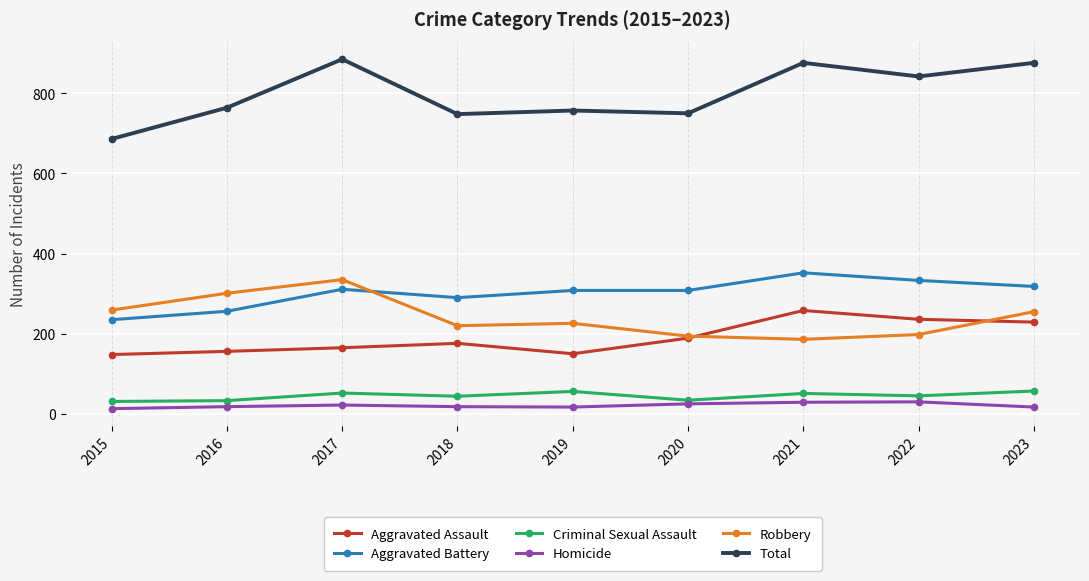

Rank the series by their maximum value, from highest to lowest.

Total, Aggravated Battery, Robbery, Aggravated Assault, Criminal Sexual Assault, Homicide